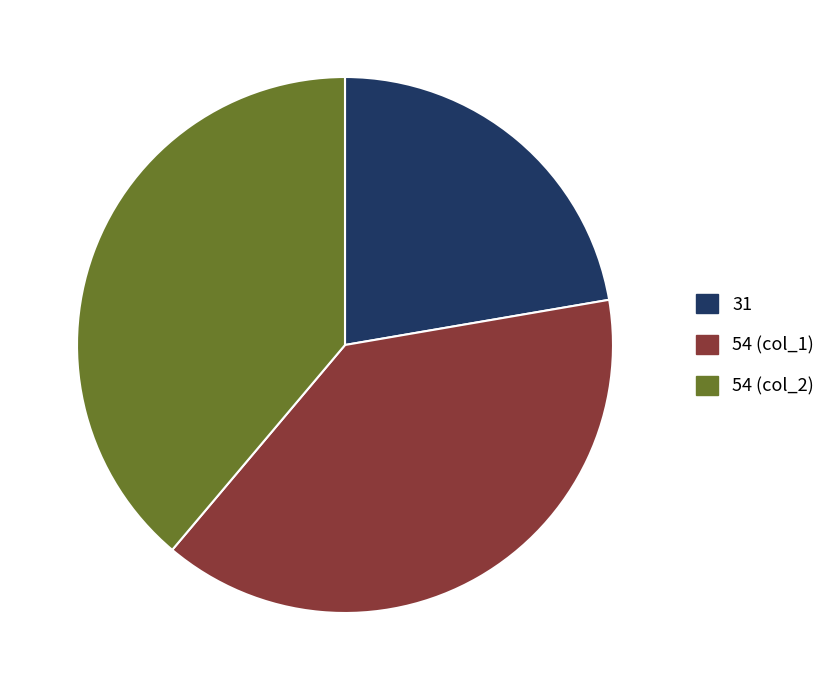

Do 31 and 54 (col_1) together represent more than half of the pie?

Yes